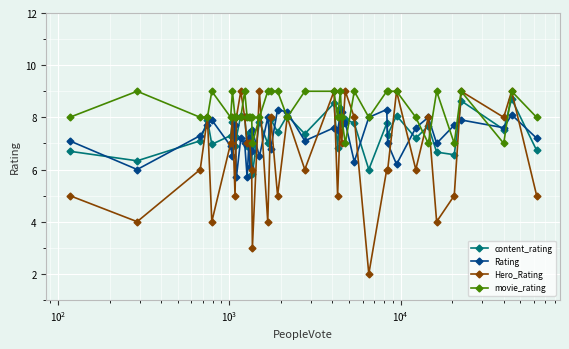

True or false: content_rating has more than 1 interior local peaks.

True